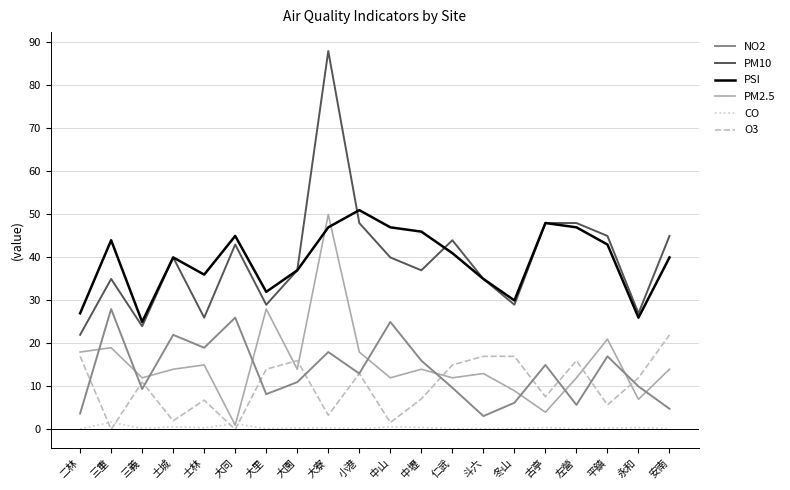

List the series in order of their peak value, highest first.

PM10, PSI, PM2.5, NO2, O3, CO